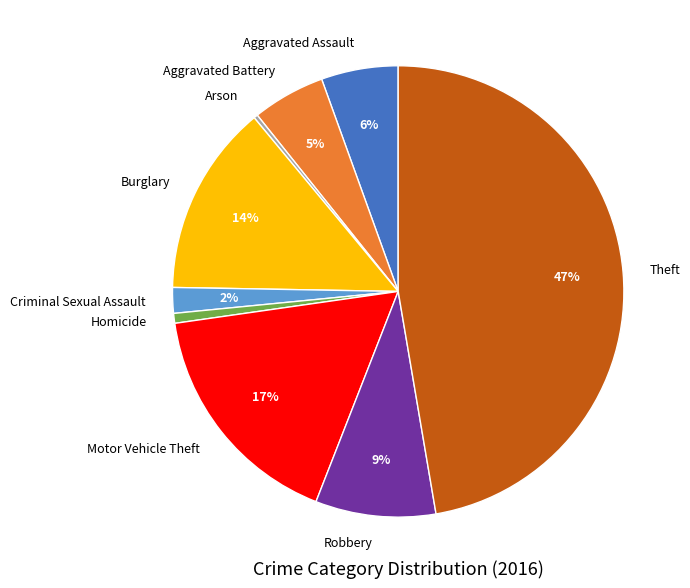

Which category has the biggest portion of the pie?

Theft